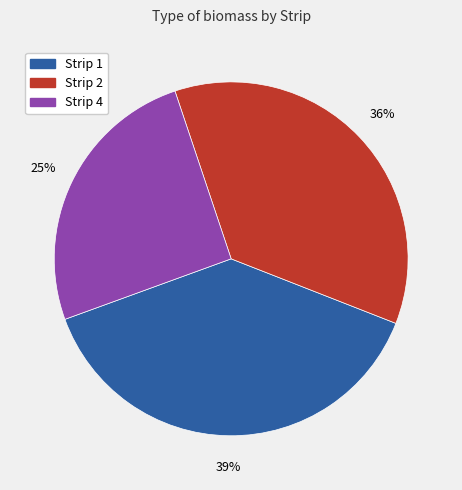

To the nearest percent, what is the average slice percentage?

33%